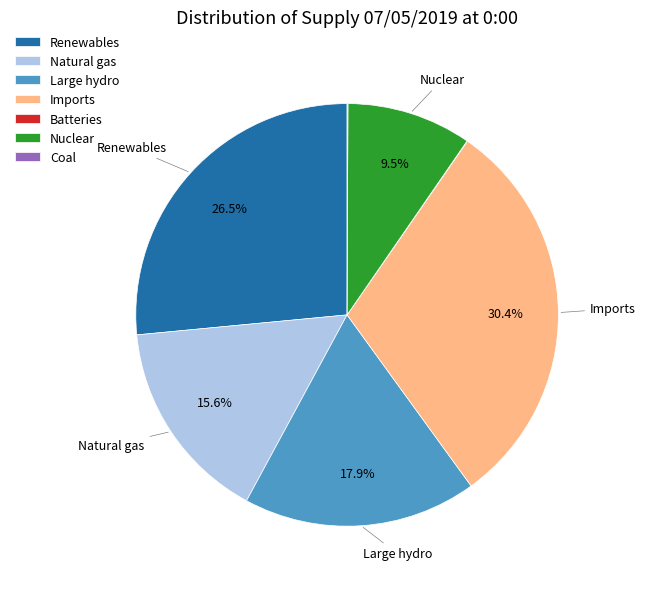

How much of the chart is everything except Large hydro?

82.1%